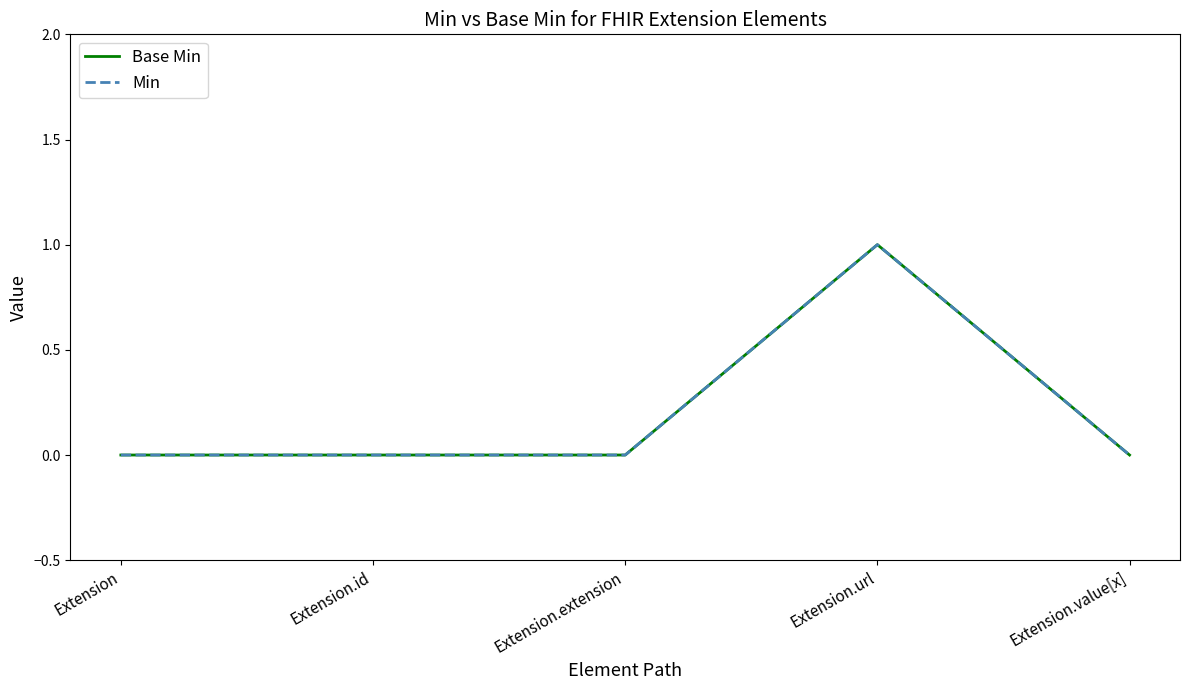

True or false: Min and Base Min intersect in this chart.

False